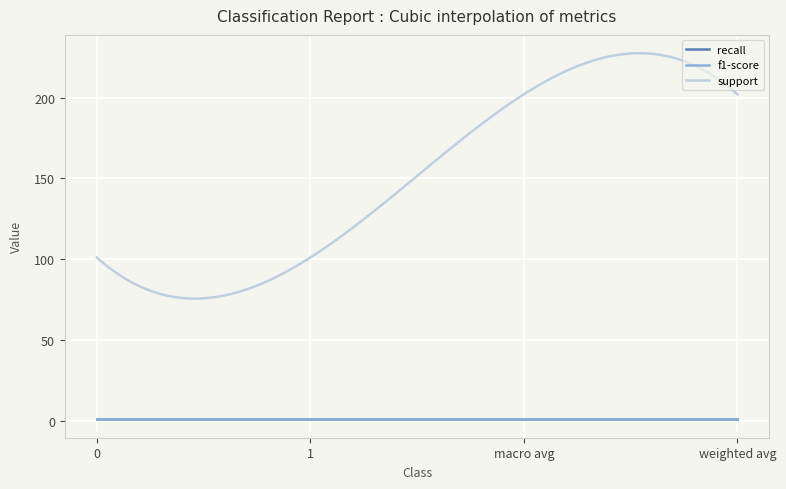

Does the chart have visible grid lines?

Yes